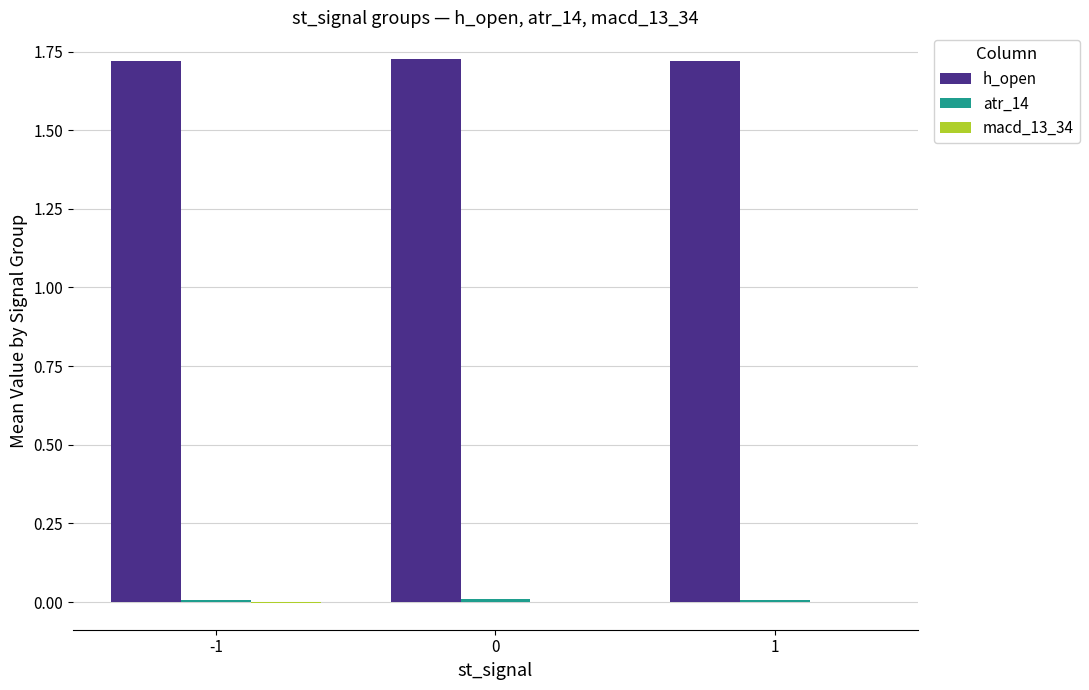

Which series has the largest total across all categories?

h_open